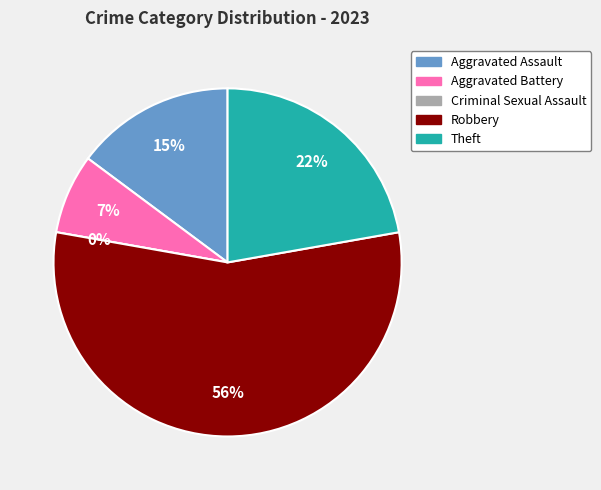

The Aggravated Battery slice represents 1% of the pie. True or false?

False